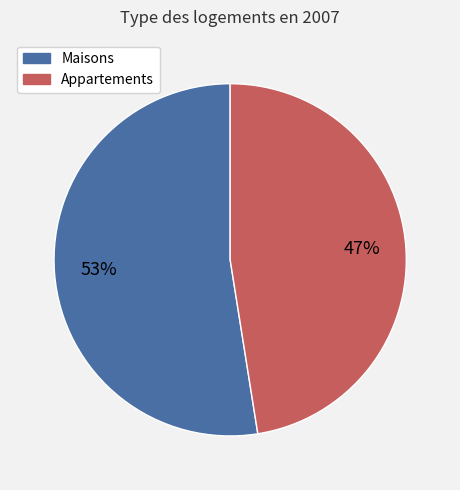

Does any single category account for the majority?

Yes